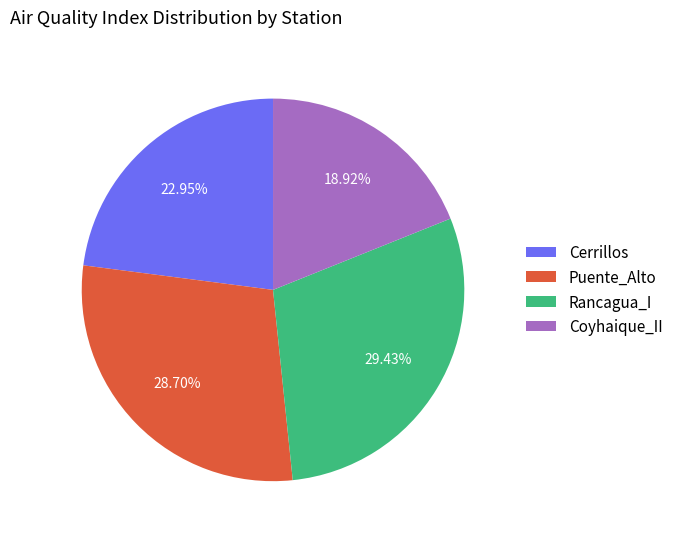

Is there a majority slice in this chart?

No